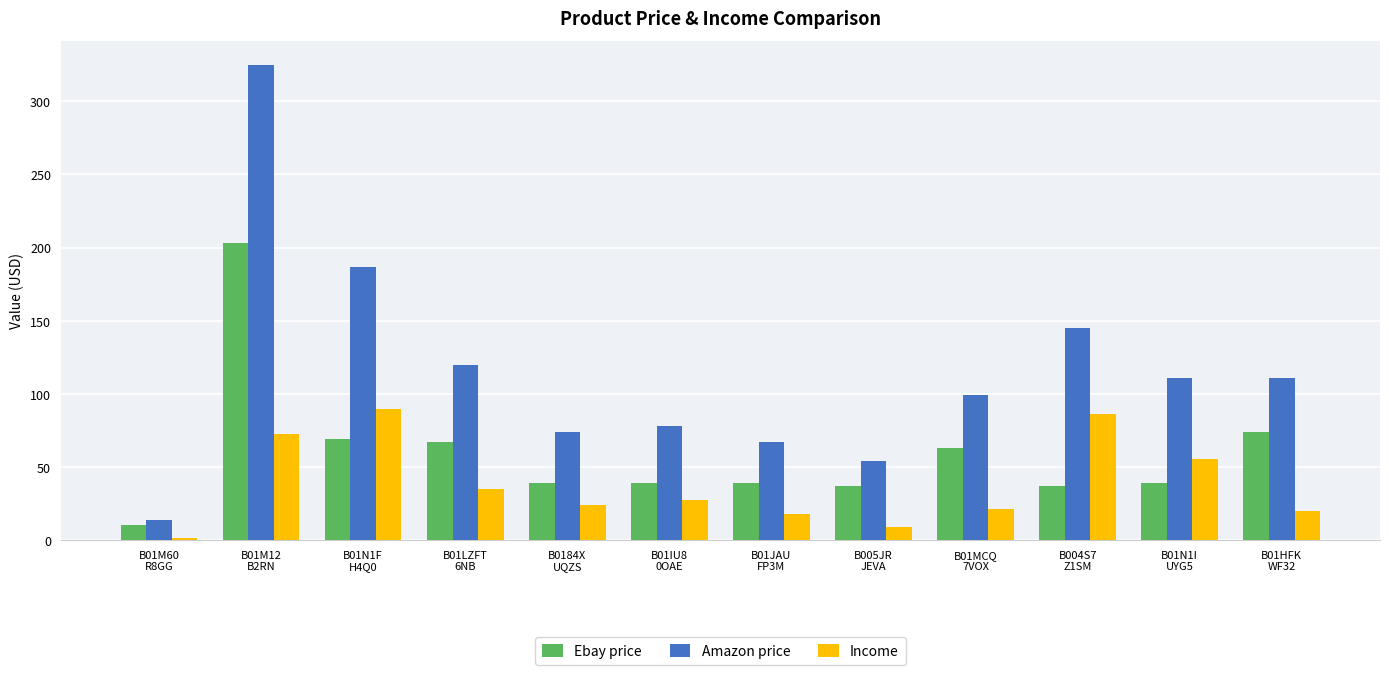

How many bars are there in each group?

3